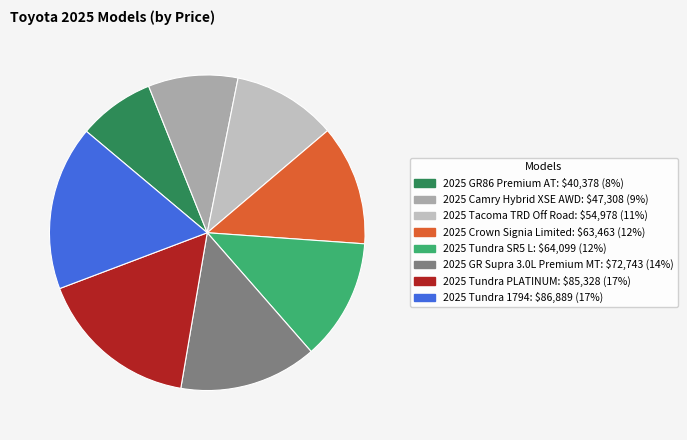

Which category has the smallest portion of the pie?

2025 GR86 Premium AT